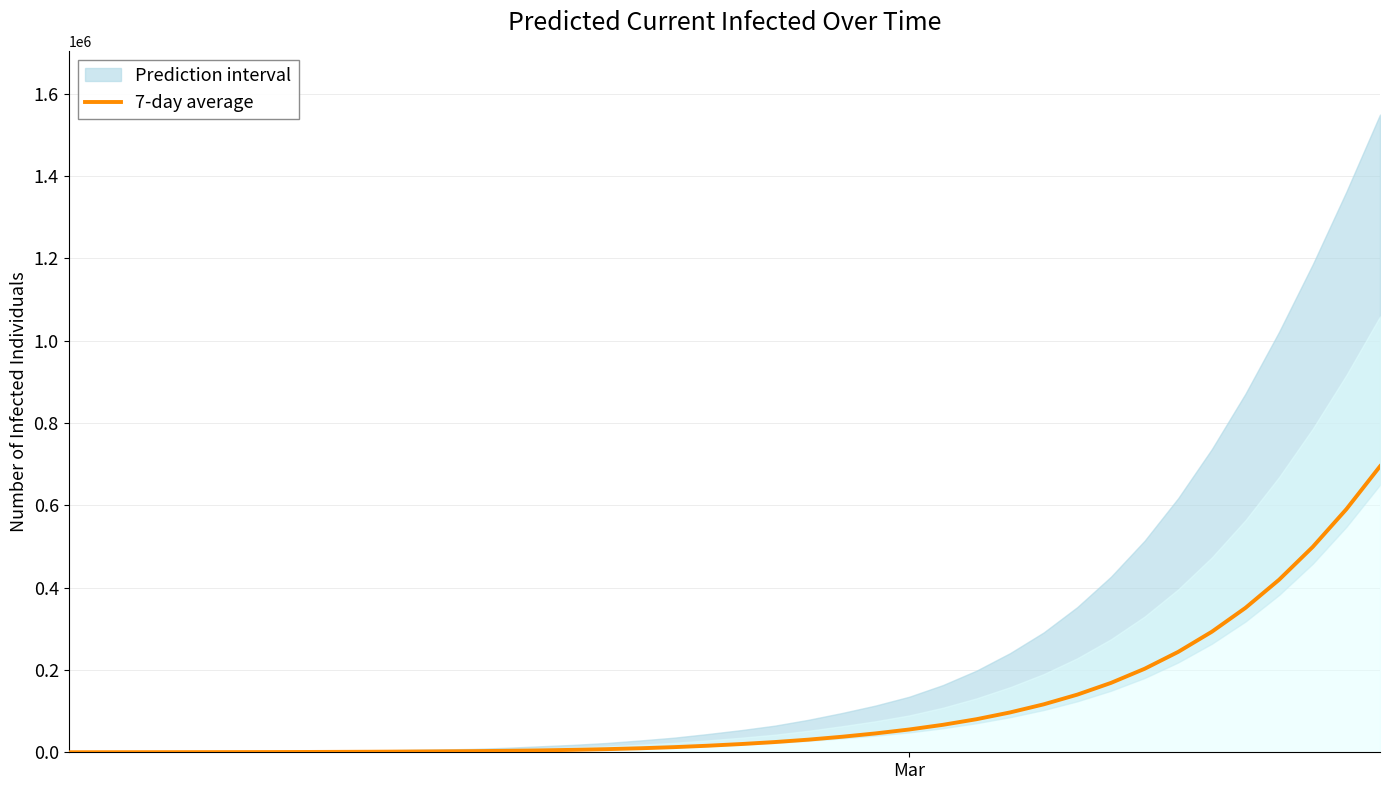

What is the minimum value shown in the chart?

103.0